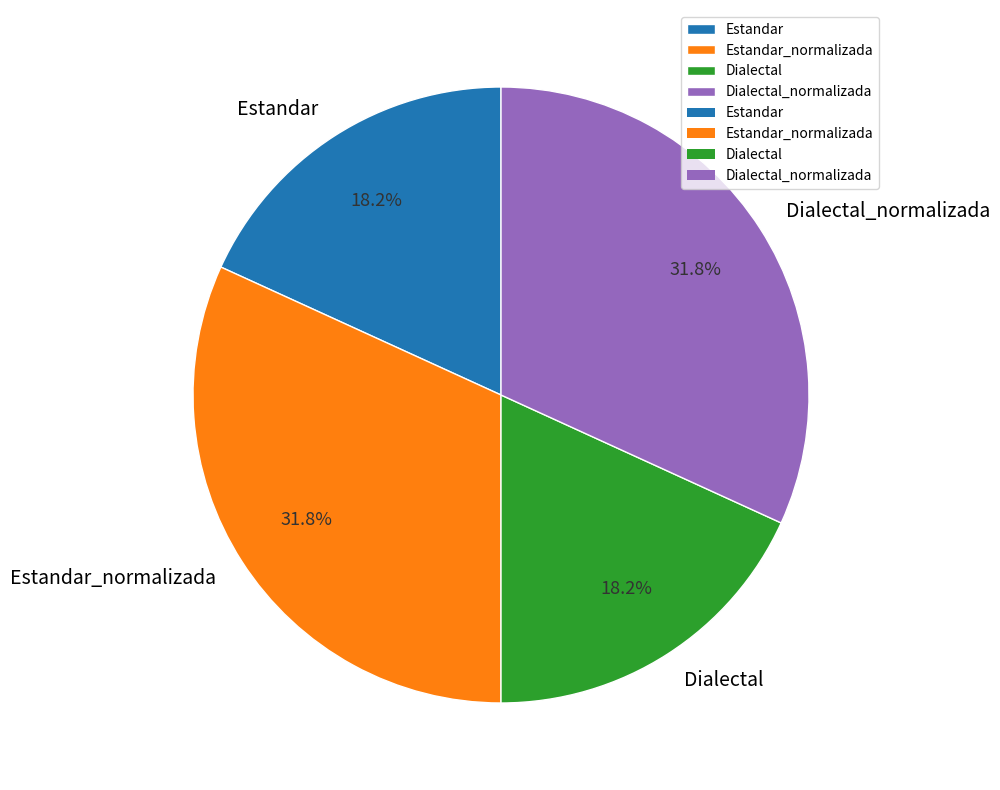

To the nearest percent, what percentage of the pie is Estandar_normalizada?

32%